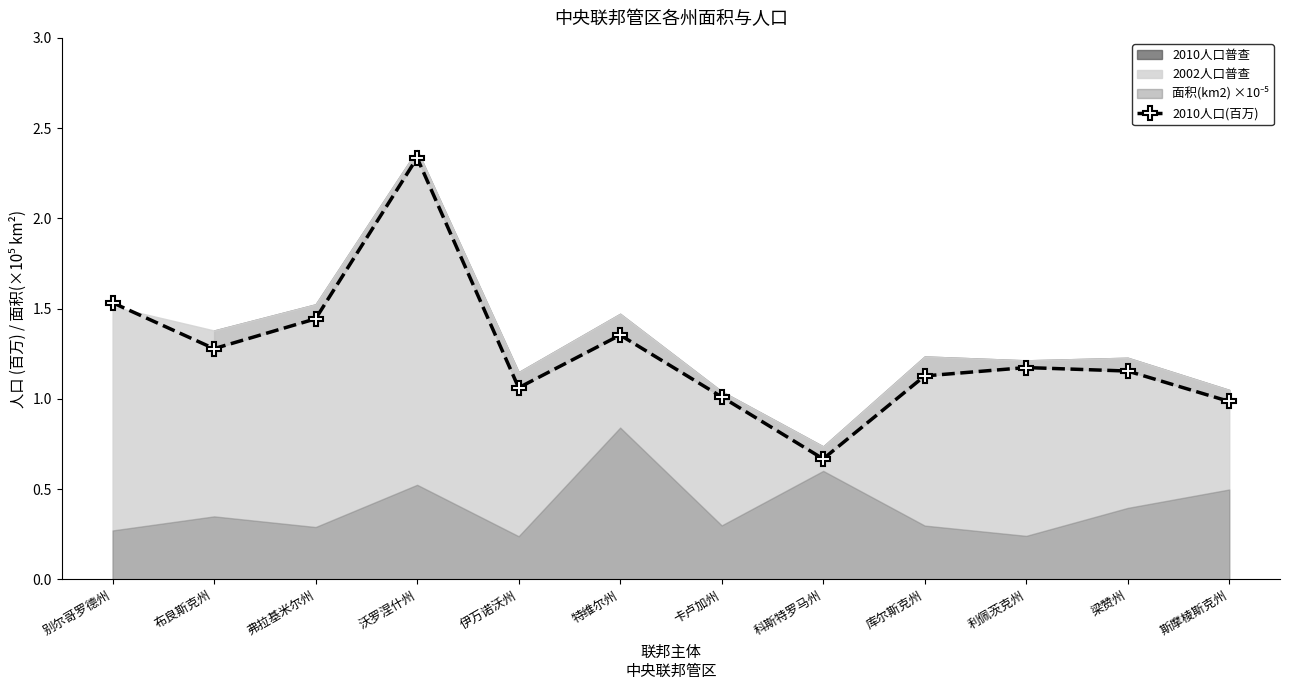

True or false: the data shows 1.0 at 斯摩棱斯克州.

True